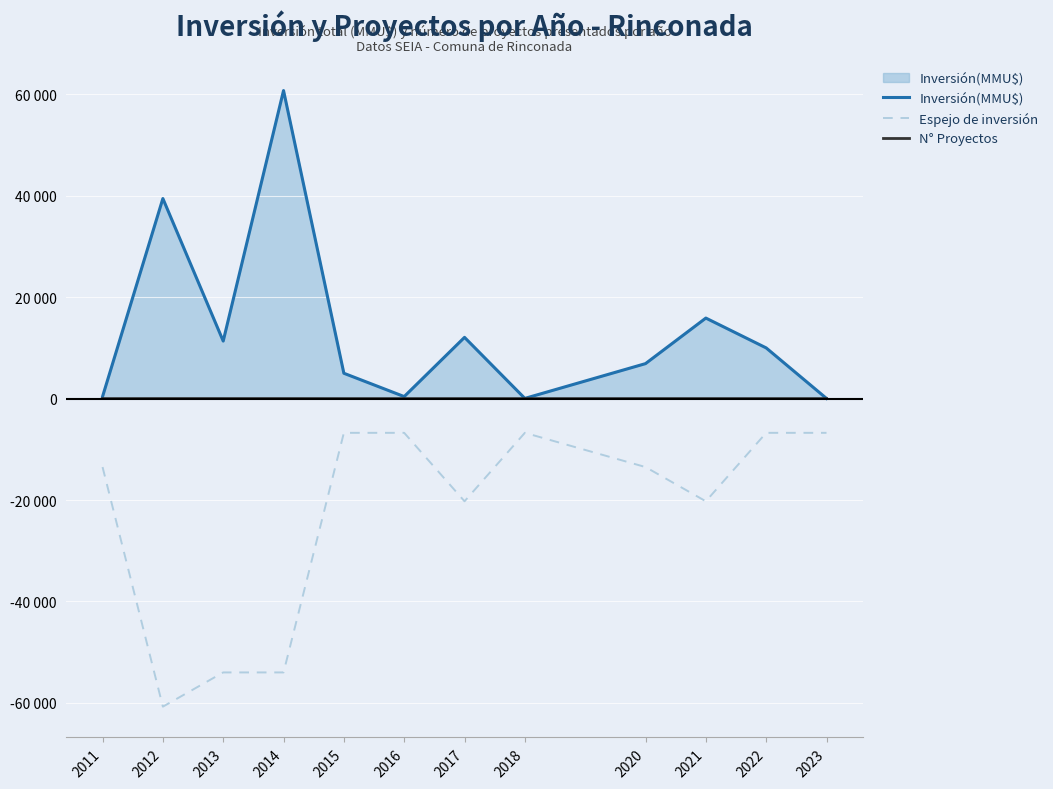

The N° Proyectos series shows 8.0 at 2014. True or false?

True